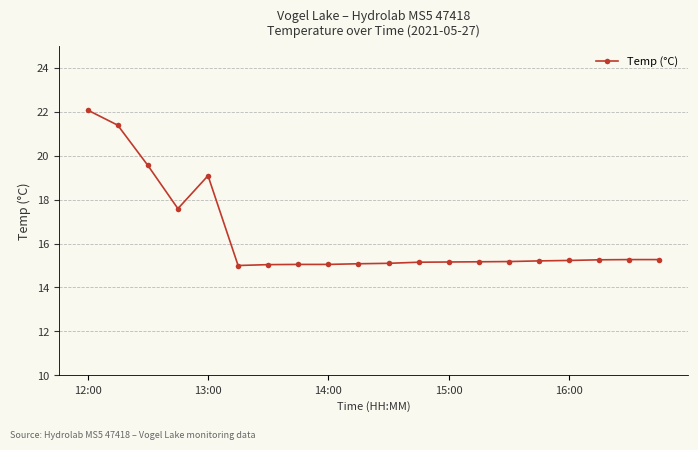

True or false: the data has more than 0 interior local peaks.

True